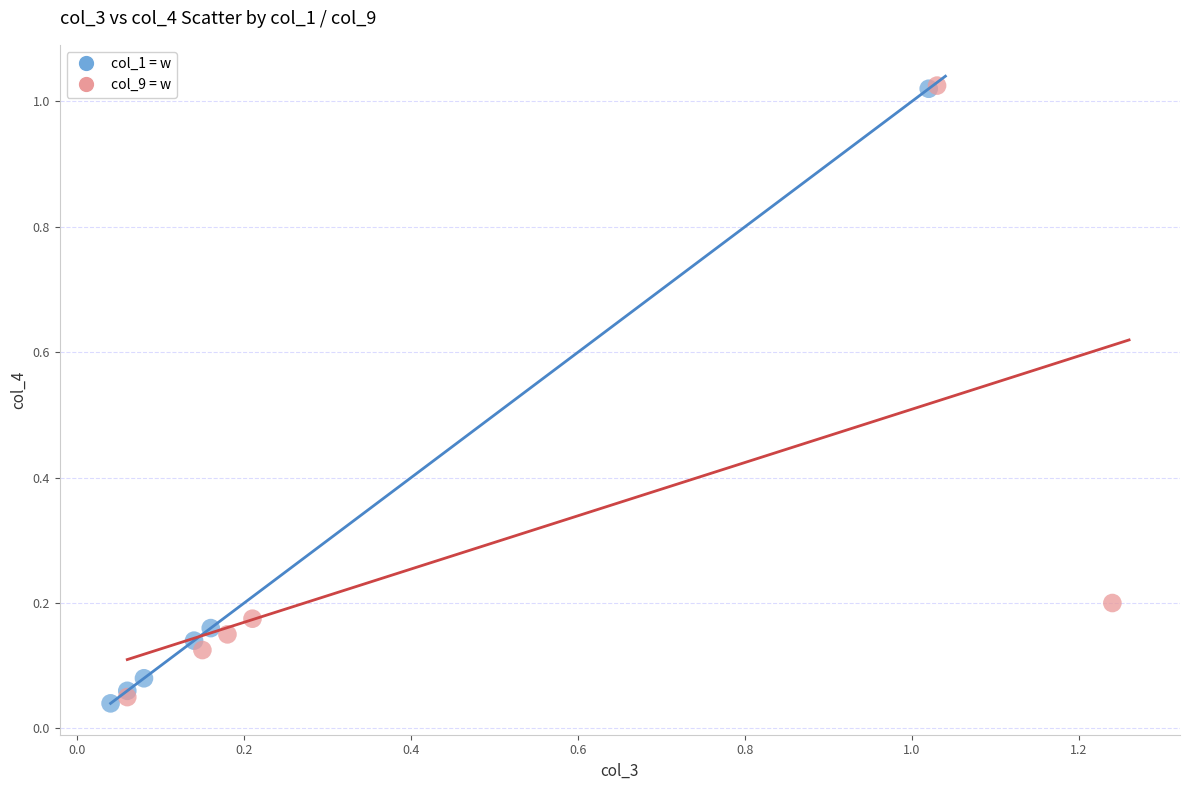

Which series has the widest spread of Y values?

col_1 = w